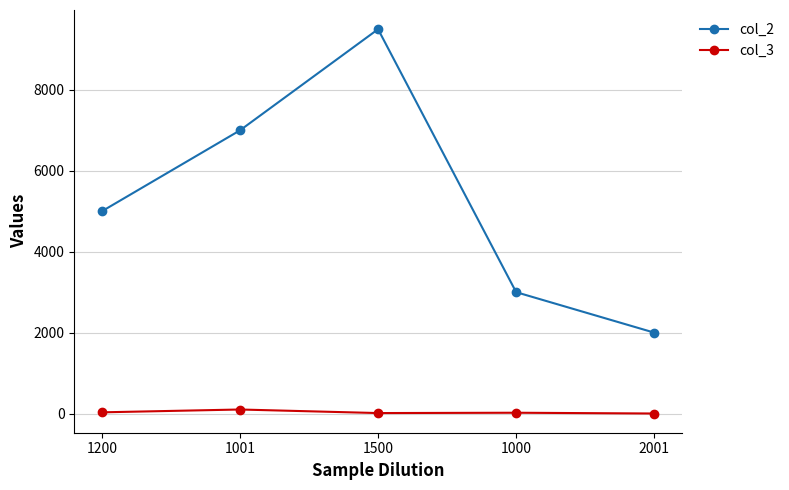

How many data points does each series have?

5